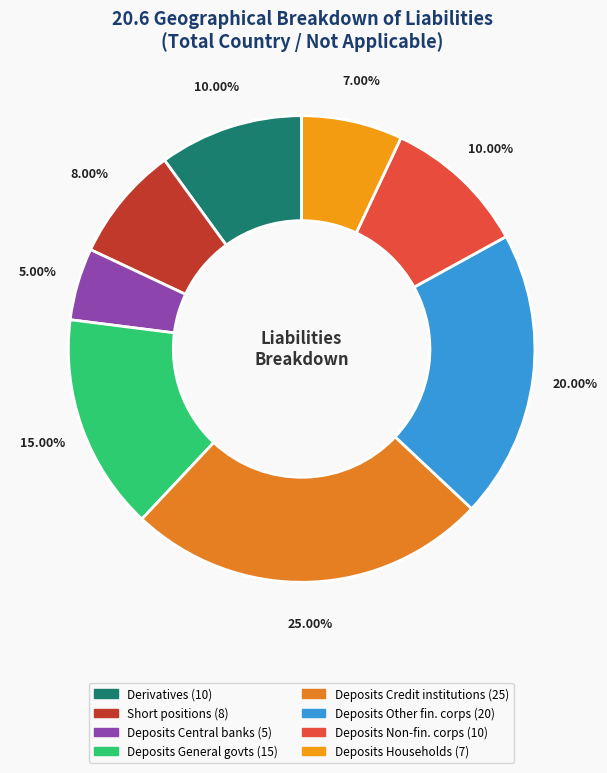

How many slices are in this pie chart?

8